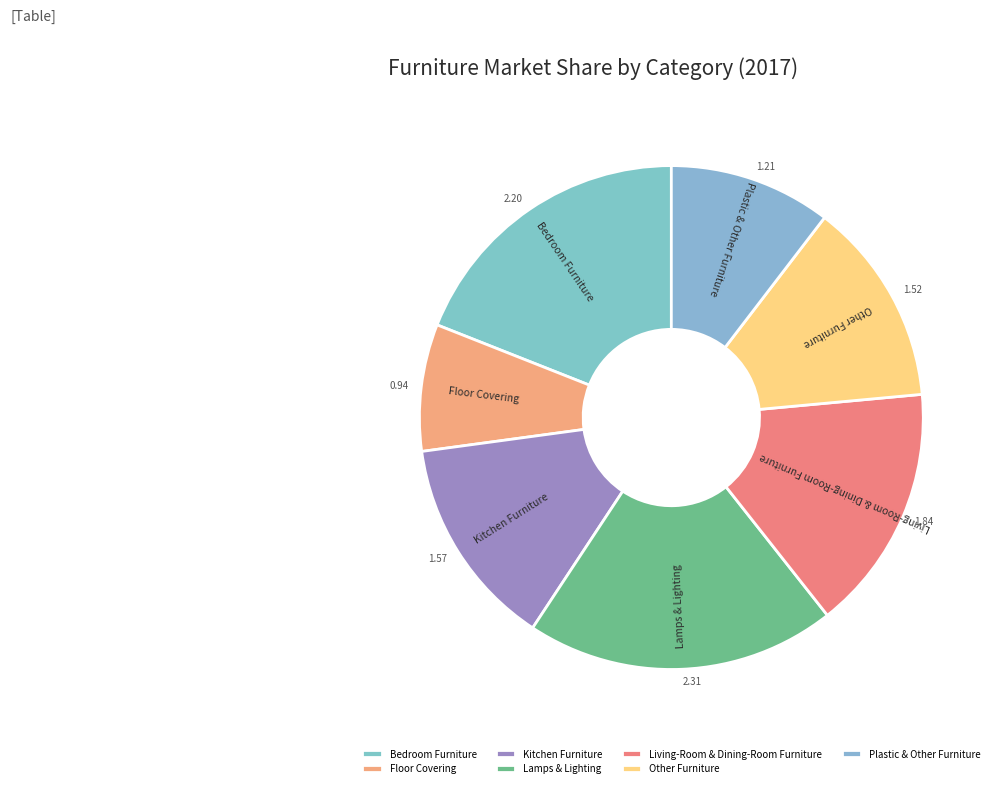

Approximately how many times larger is the value at Floor Covering compared to Plastic & Other Furniture?

0.8